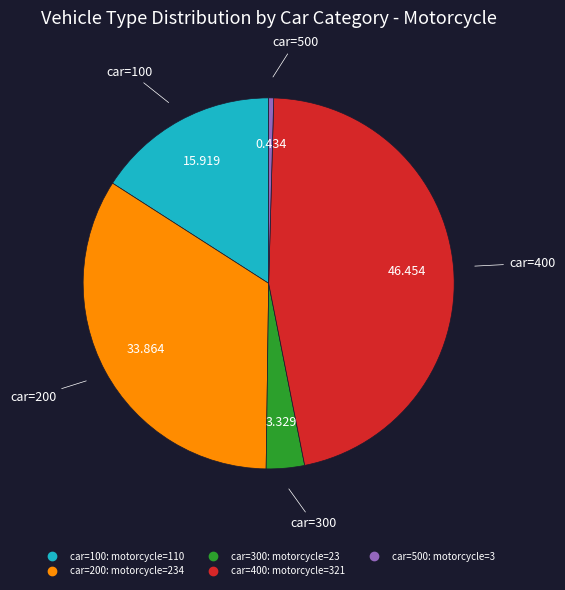

Does any single category account for the majority?

No